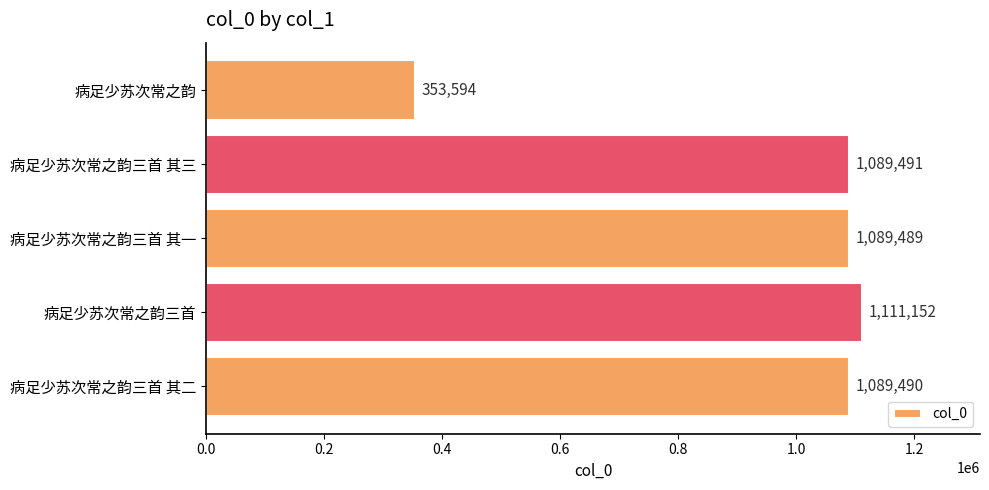

Reading top to bottom, what are all the values shown in this chart?

353594	1089491	1089489	1111152	1089490